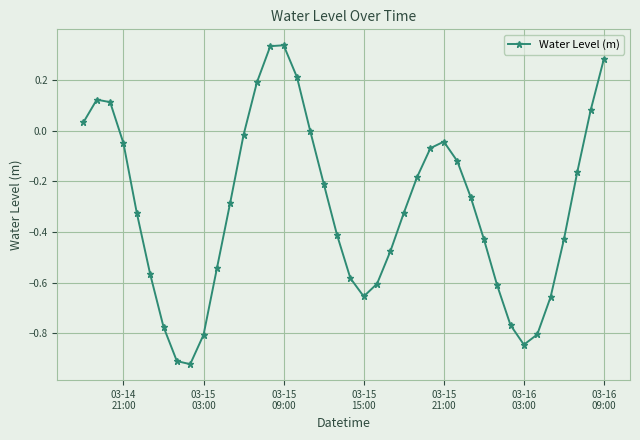

How many lines are shown in the chart?

1